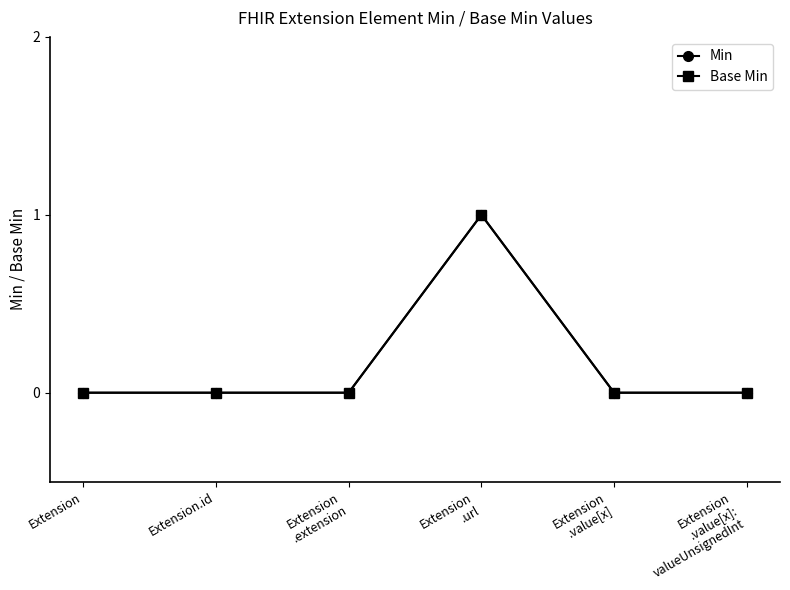

How many distinct data groups are displayed?

2